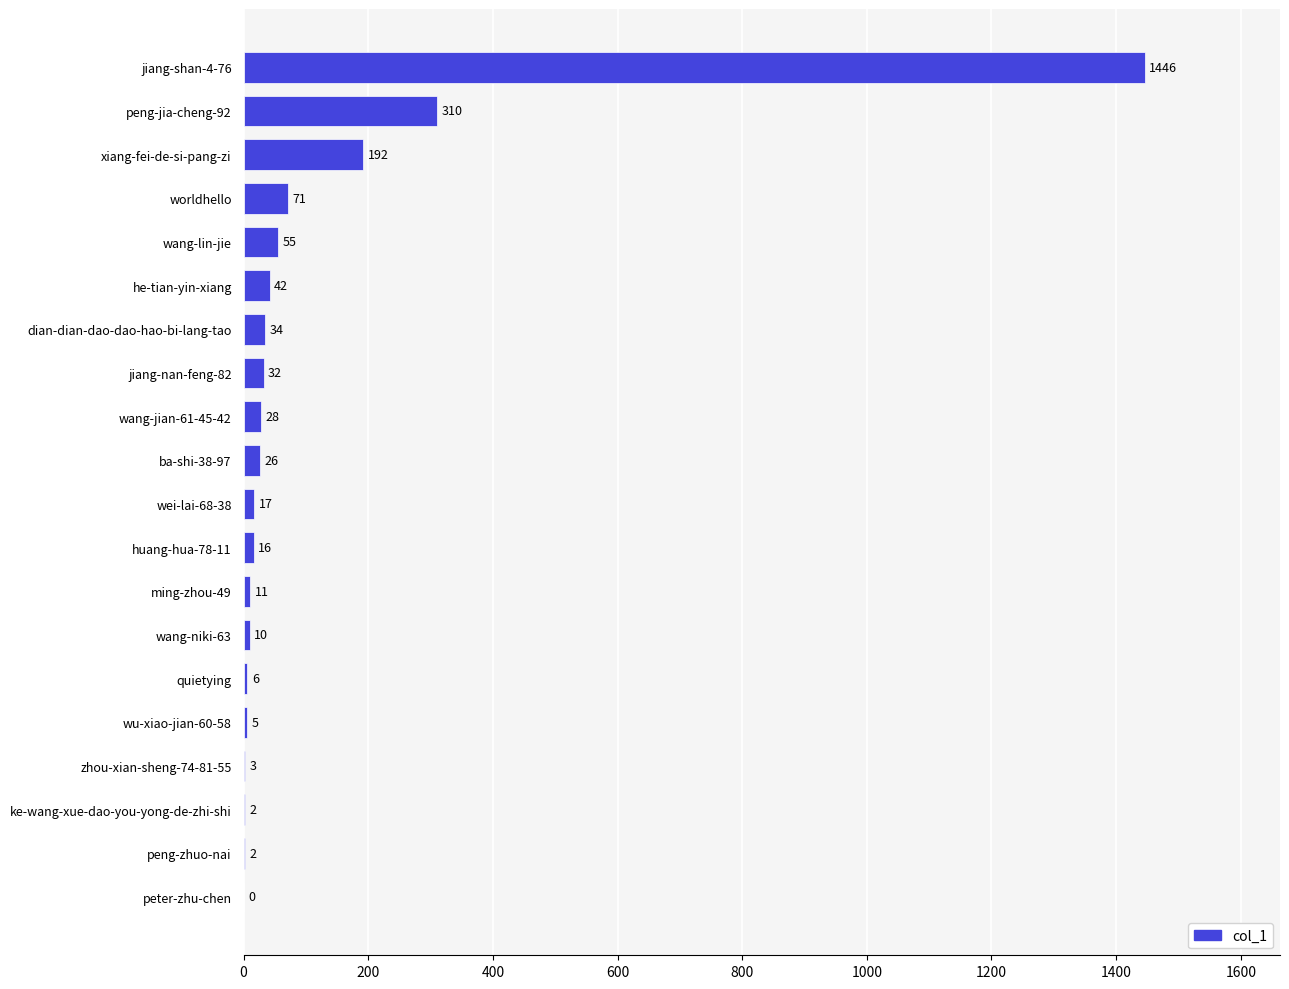

What is the sum of the values at worldhello and xiang-fei-de-si-pang-zi?

263